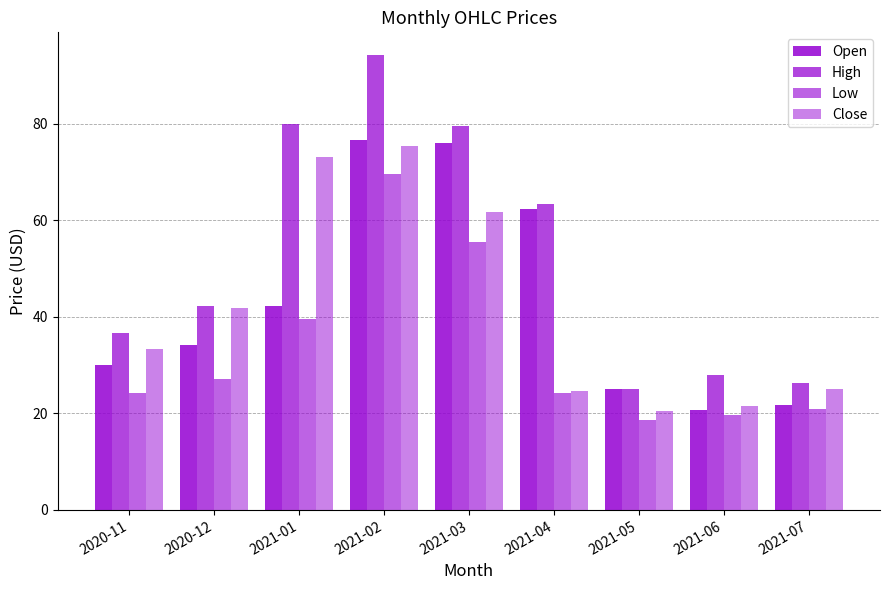

How many groups of bars are there?

9